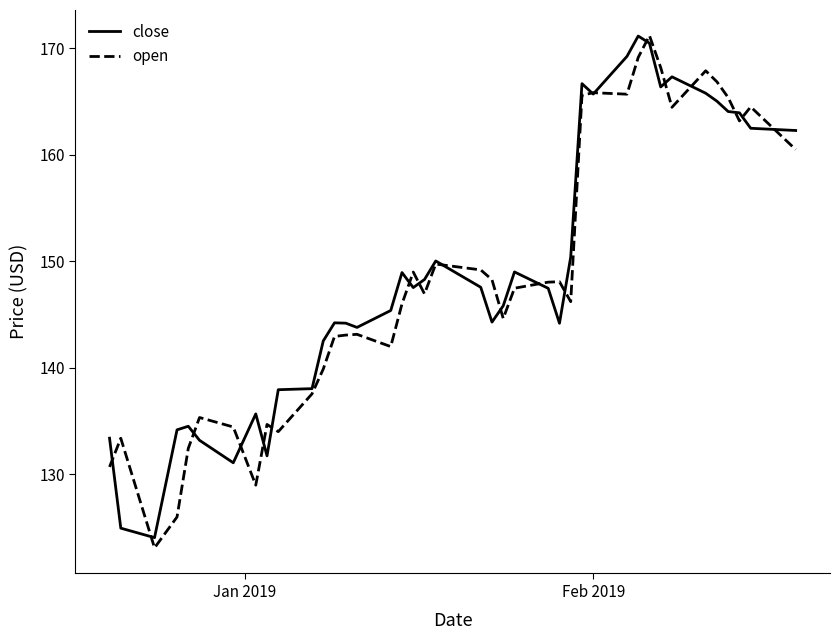

What is the lowest value of the open series?

123.1